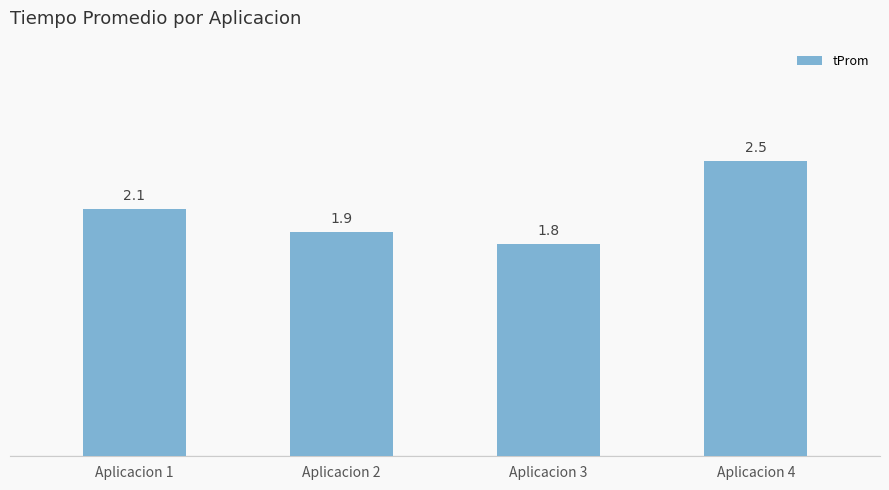

Which category has the highest value across all series?

Aplicacion 4